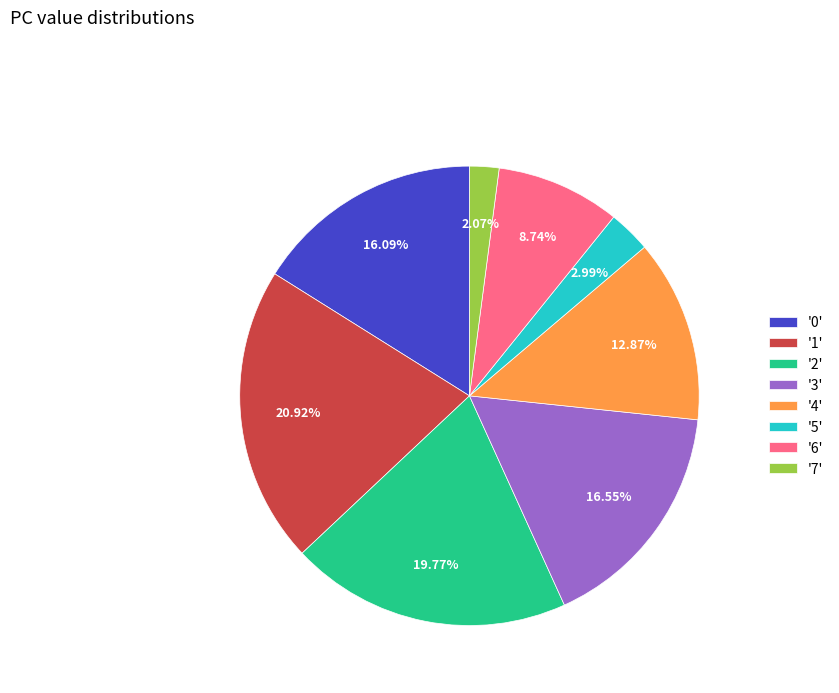

How many segments does this pie chart have?

8